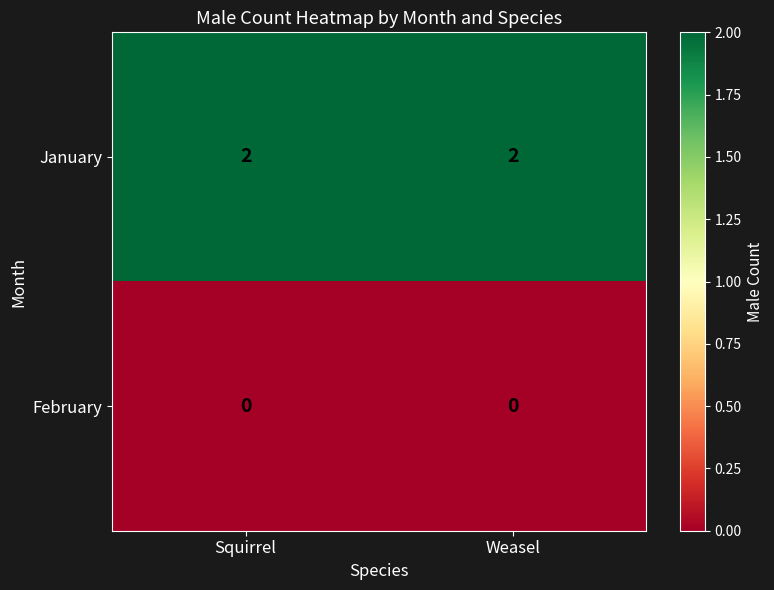

Reading left to right, extract all data points from this chart.

January: 2	2
February: 0	0